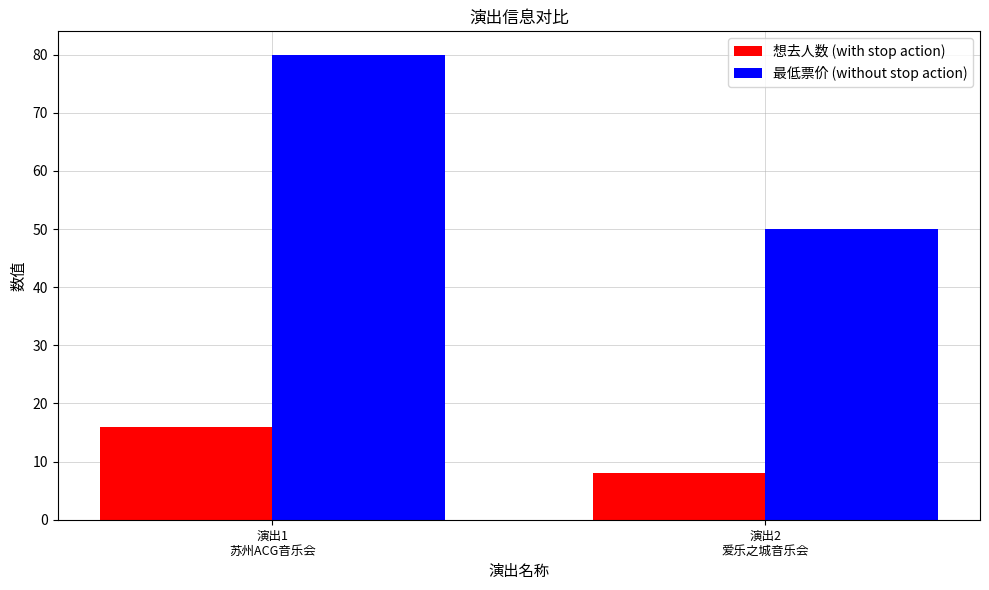

What is the difference between the highest and lowest values at 演出1
苏州ACG音乐会?

64